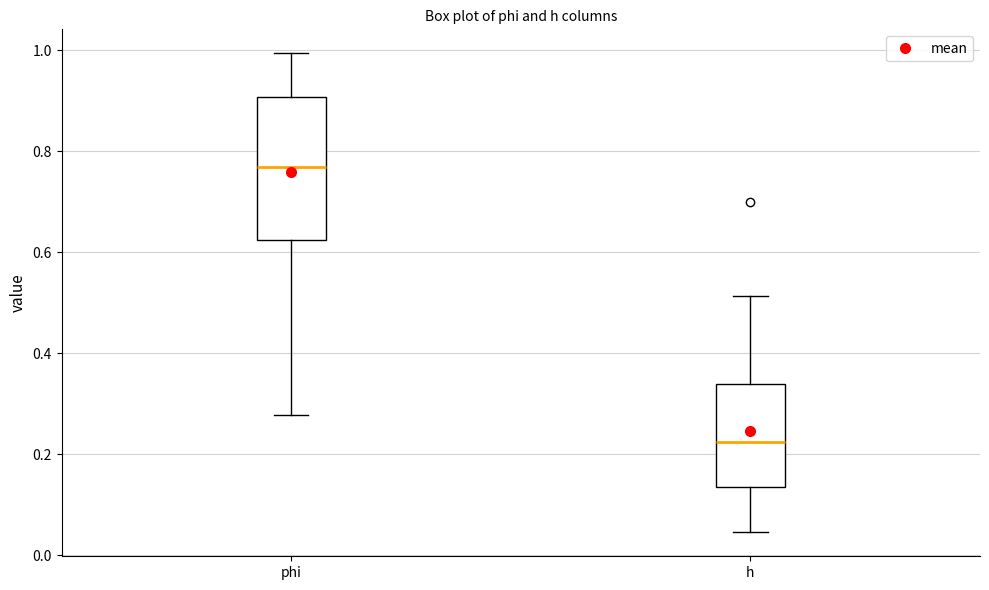

Comparing the boxes themselves (not the whiskers), which one is the tallest?

phi